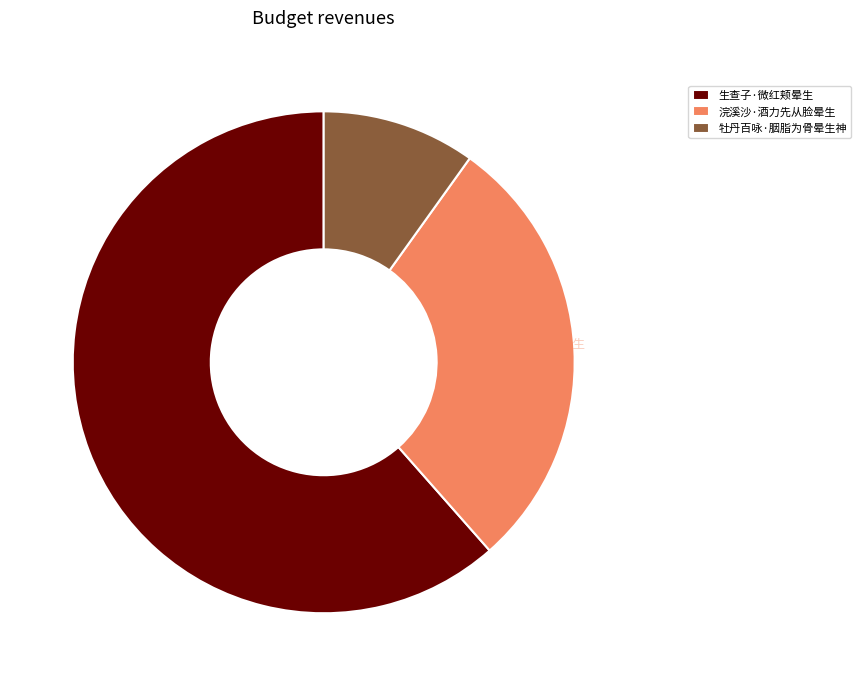

The 浣溪沙·酒力先从脸晕生 slice represents 39% of the pie. True or false?

False